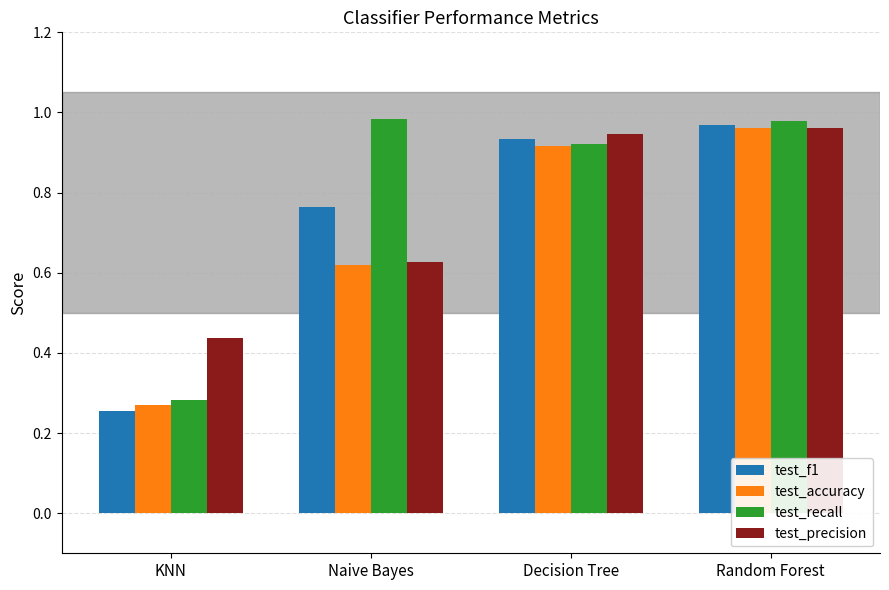

At which label is test_f1 closest to 0?

KNN